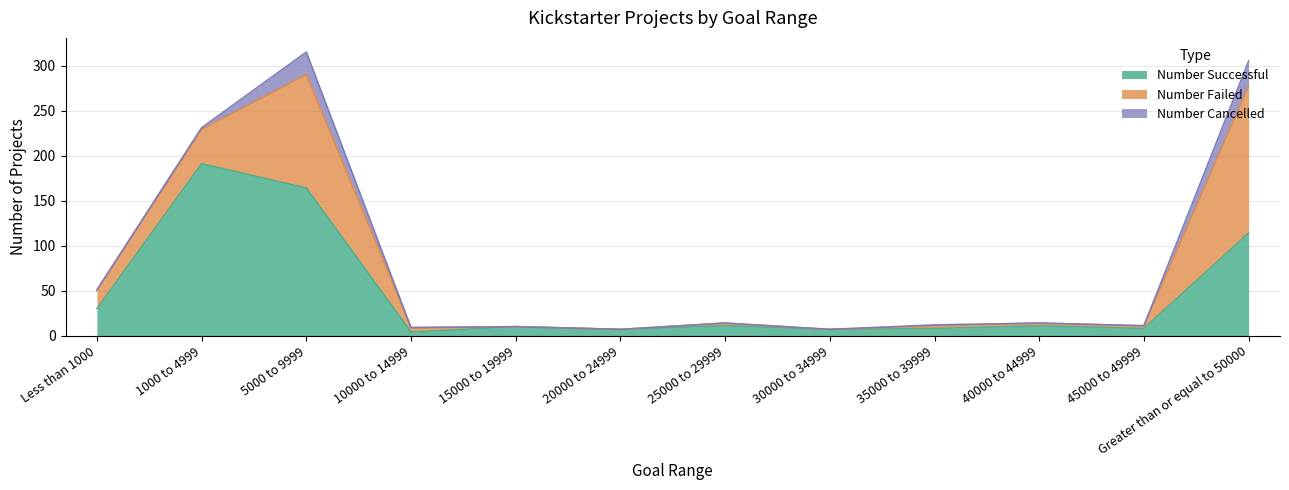

Reading left to right, what are all the values shown in this chart?

Number Successful: 30	191	164	4	10	7	11	7	8	11	8	114
Number Failed: 20	38	126	5	0	0	3	0	3	3	3	163
Number Cancelled: 1	2	25	0	0	0	0	0	1	0	0	28